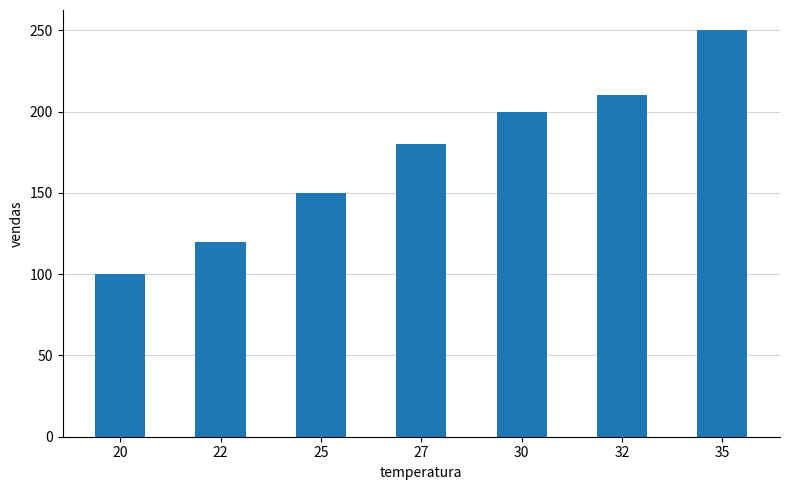

What is the value of the 5th bar from the left?

200